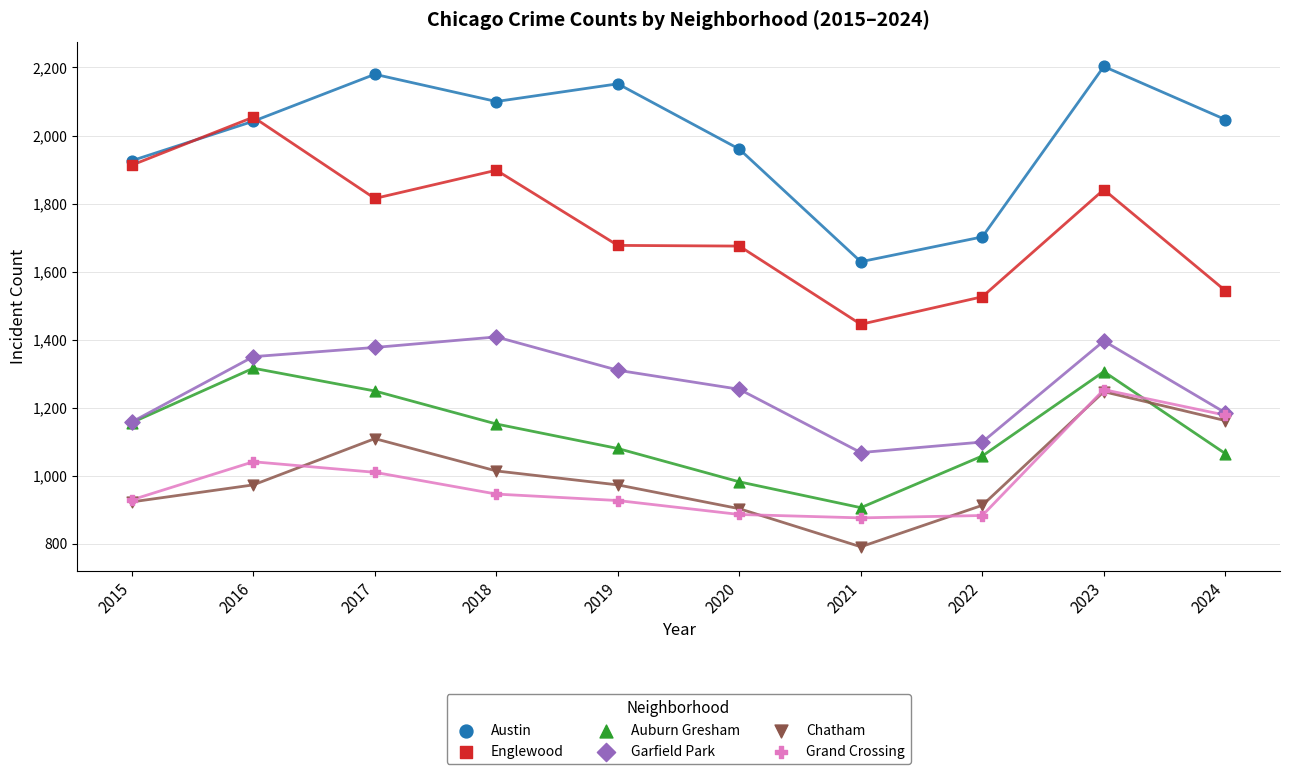

Which series reaches the minimum Y coordinate?

Chatham